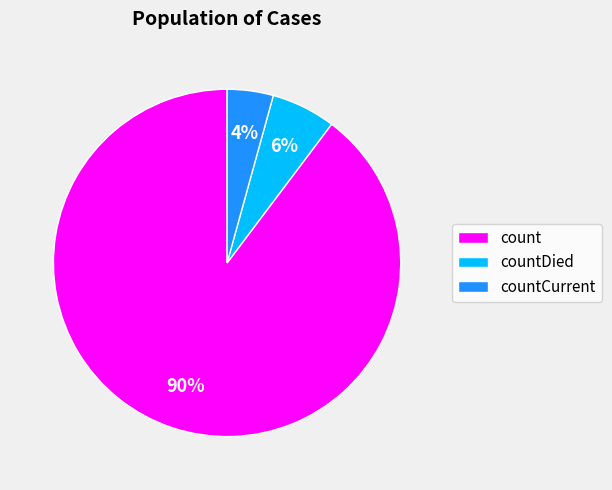

To the nearest percent, what is the combined percentage of countDied and count?

96%